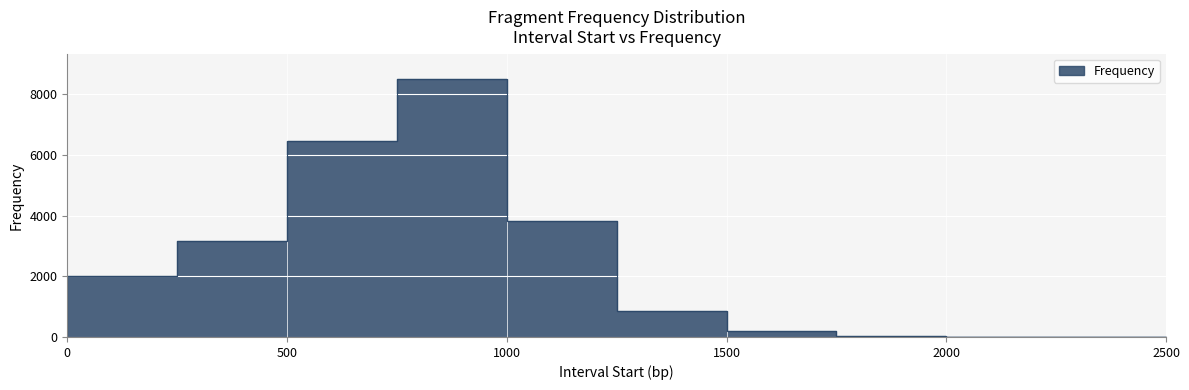

True or false: there are more than 0 points higher than both neighbors.

True